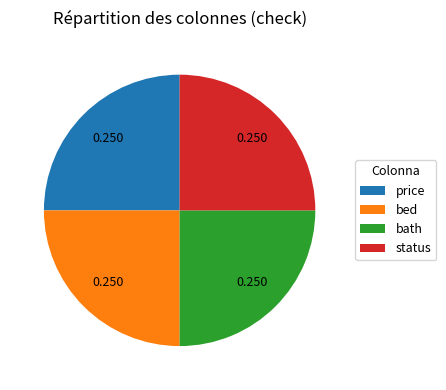

Is there any slice that represents more than half of the pie?

No